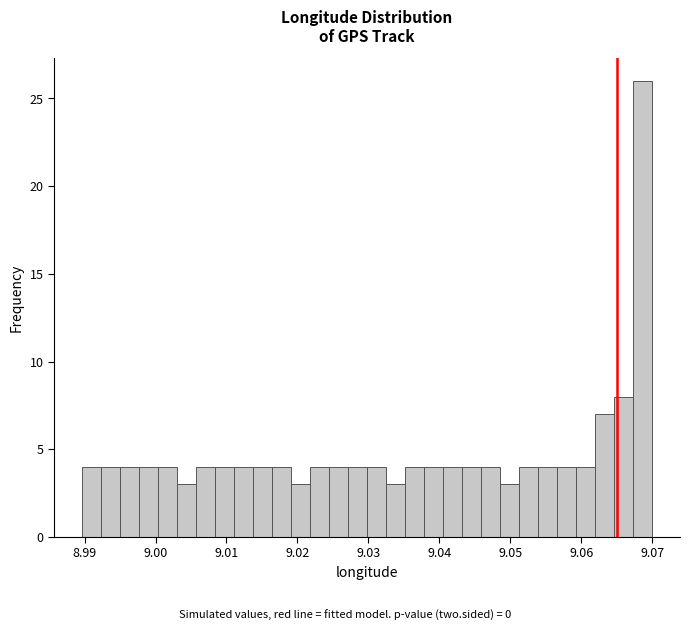

Read against the x-axis, roughly where is the centre of the tallest bar?

9.069